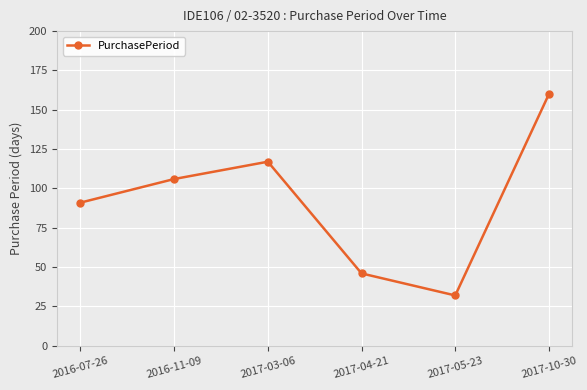

How many lines are shown in the chart?

1